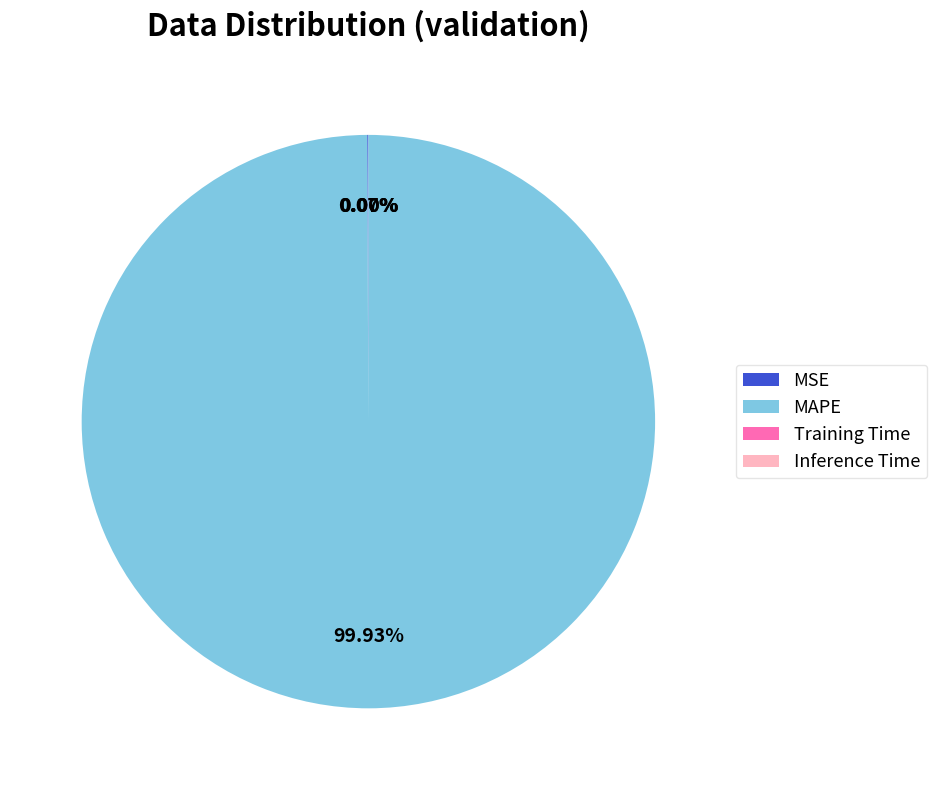

What is the largest slice in the pie chart?

MAPE